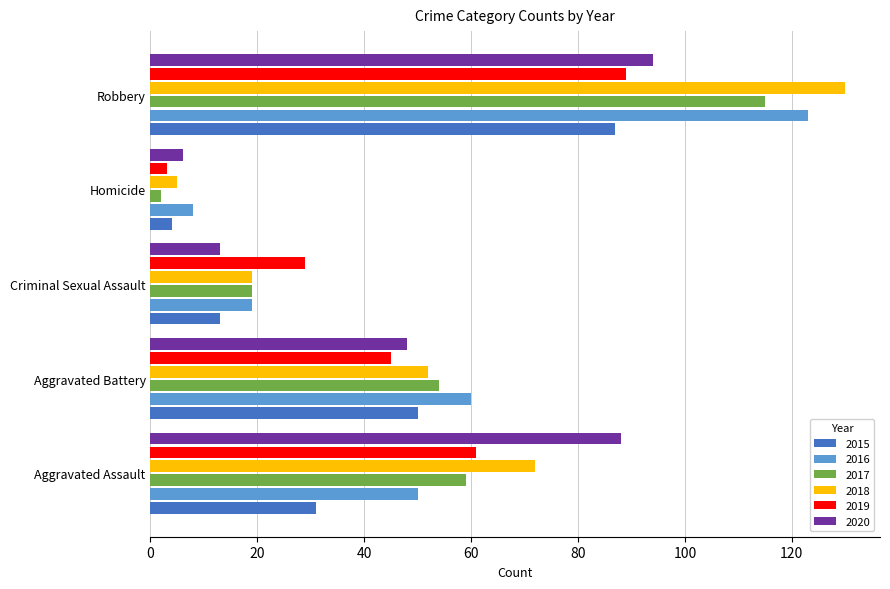

What is the lowest value of the 2019 series?

3